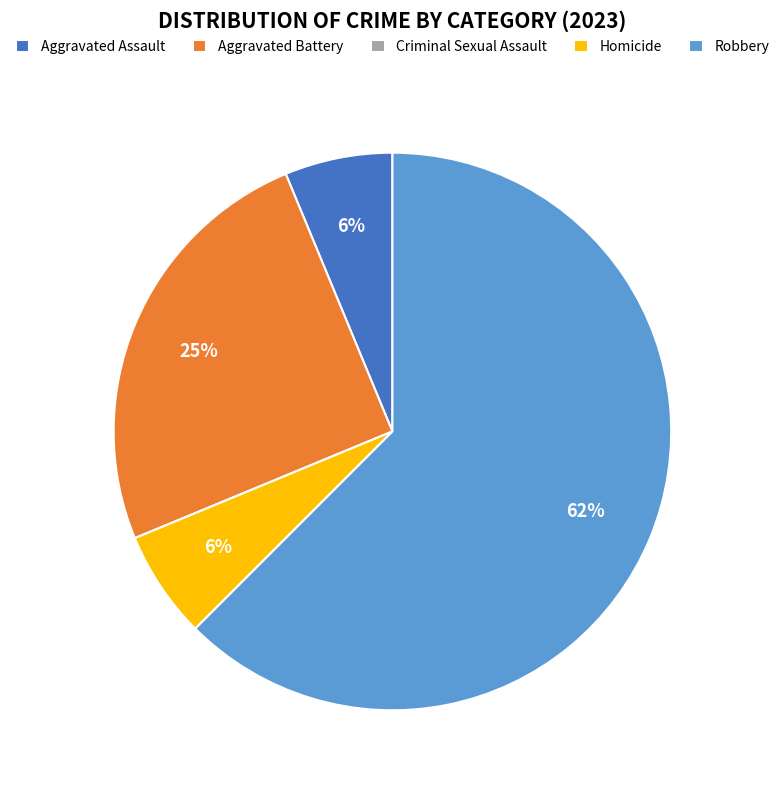

What is the ratio of the value at Aggravated Assault to the value at Homicide?

1.0